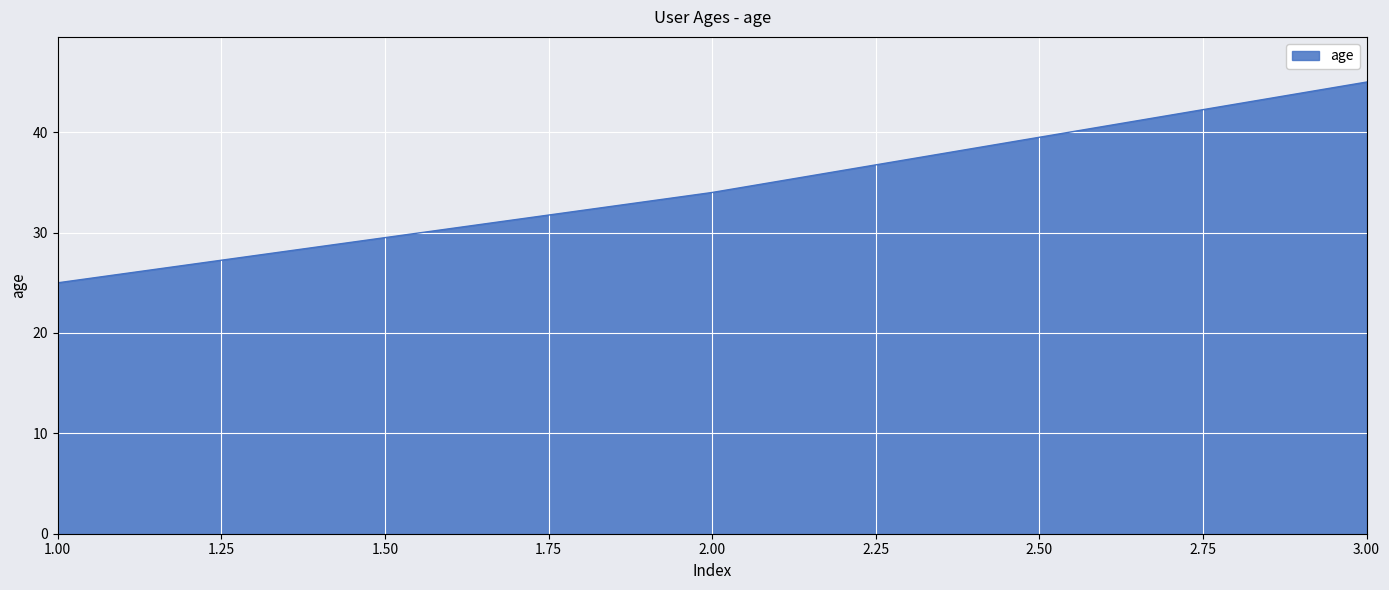

What is the greatest value displayed?

45